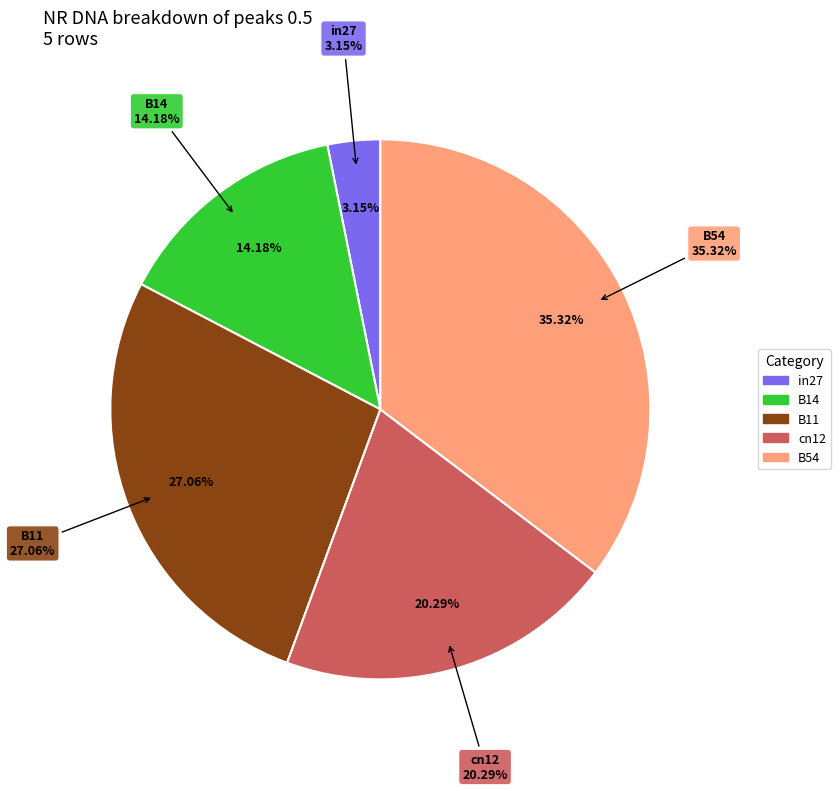

True or false: B14 accounts for 24% of the total.

False